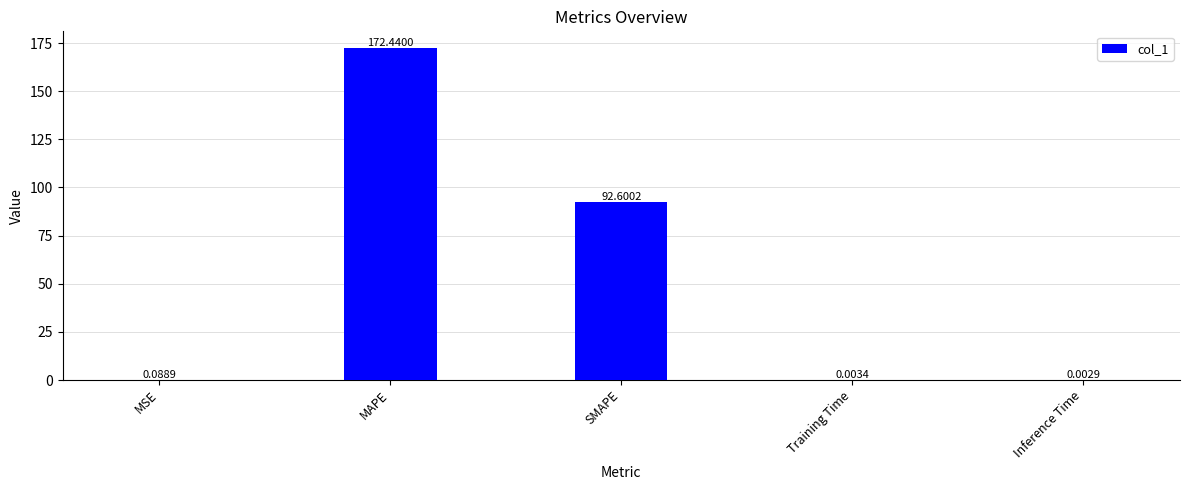

Where is the data nearest to the value 86?

SMAPE